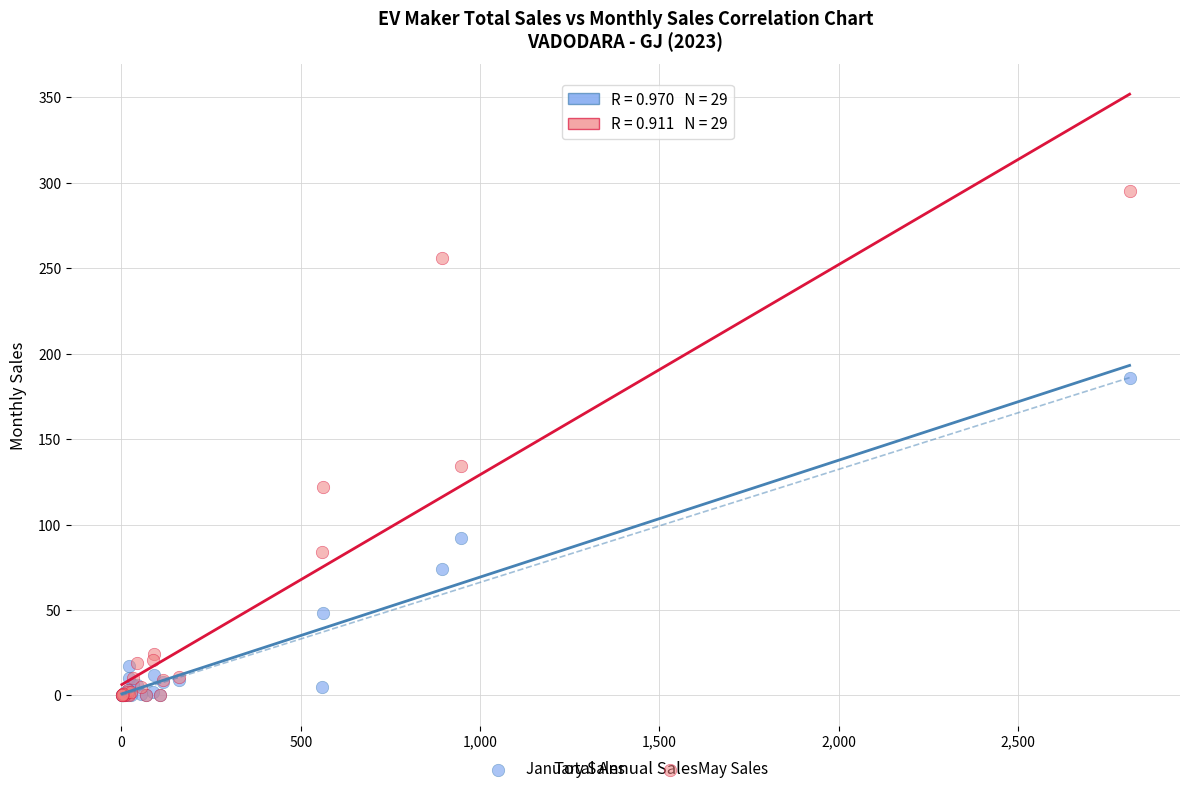

Across all series, what Y value is closest to 147?

134